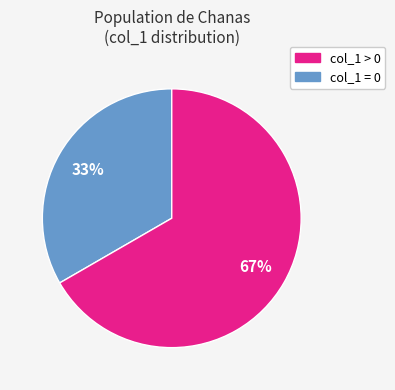

Is there a majority slice in this chart?

Yes